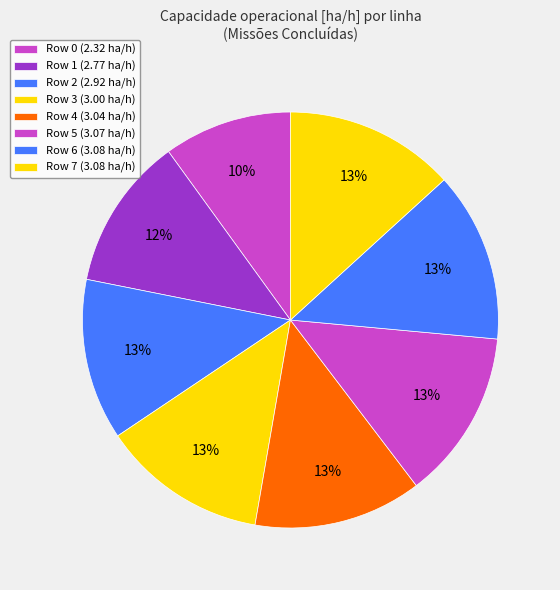

How many slices are in this pie chart?

8